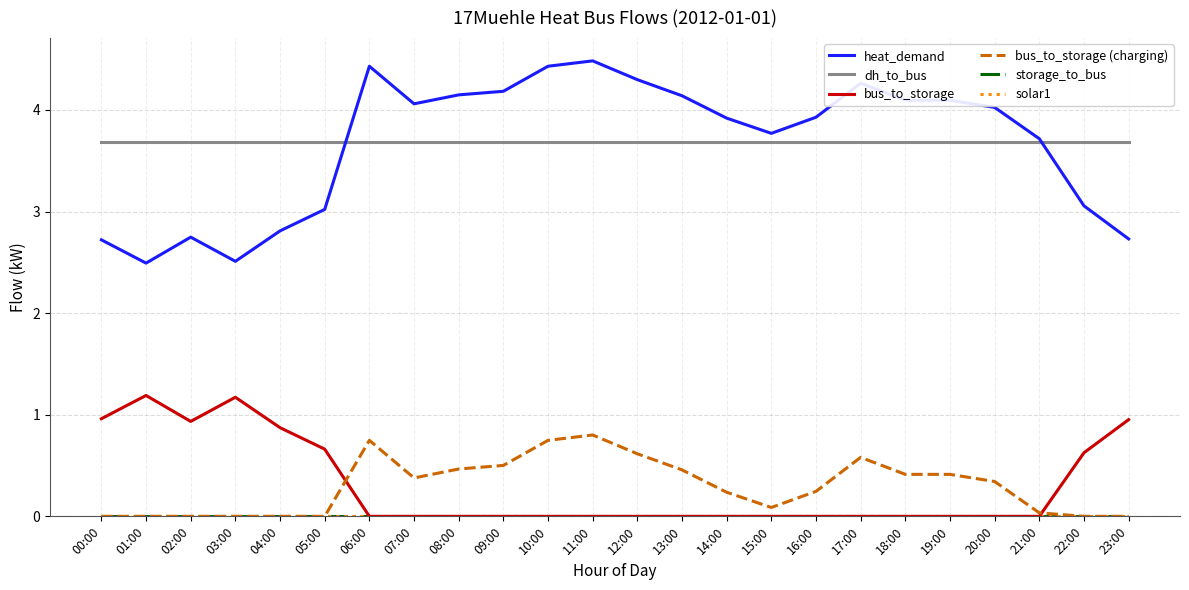

Rank the series at 13:00 from highest to lowest value.

heat_demand, dh_to_bus, bus_to_storage (charging), bus_to_storage, storage_to_bus, solar1